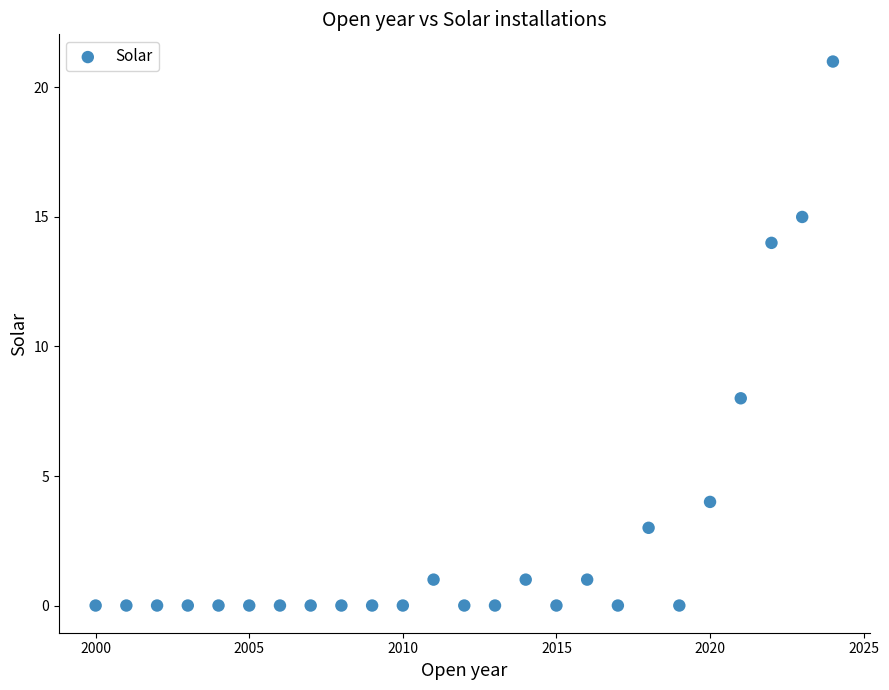

What Y value in the scatter plot is closest to 10?

8